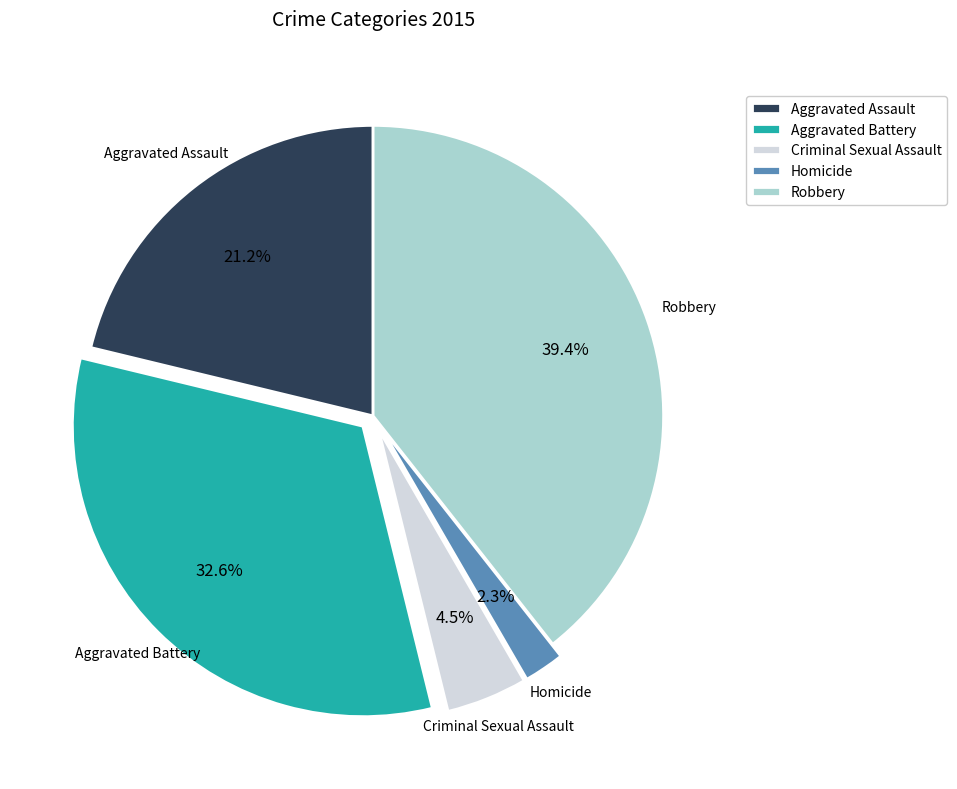

What percentage is the Robbery slice, to the nearest percent?

39%